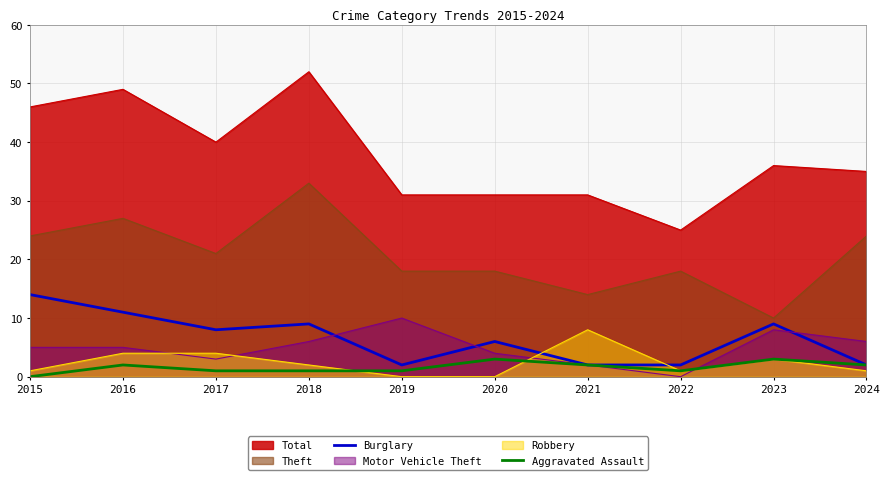

How many series are shown in this chart?

6